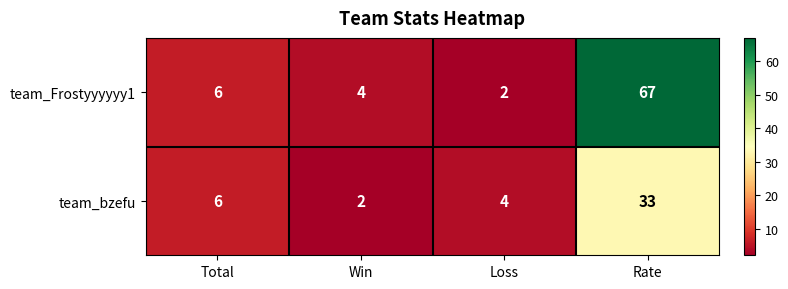

List the series in order of their peak value, highest first.

team_Frostyyyyyy1, team_bzefu